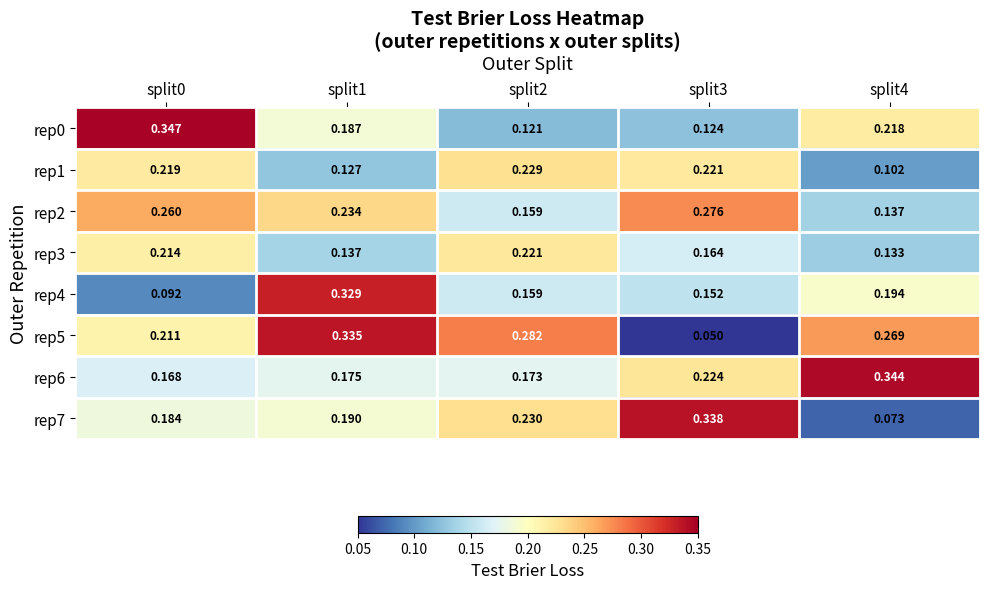

Is the value of rep3 at split3 greater than the value of rep5 at split2?

No